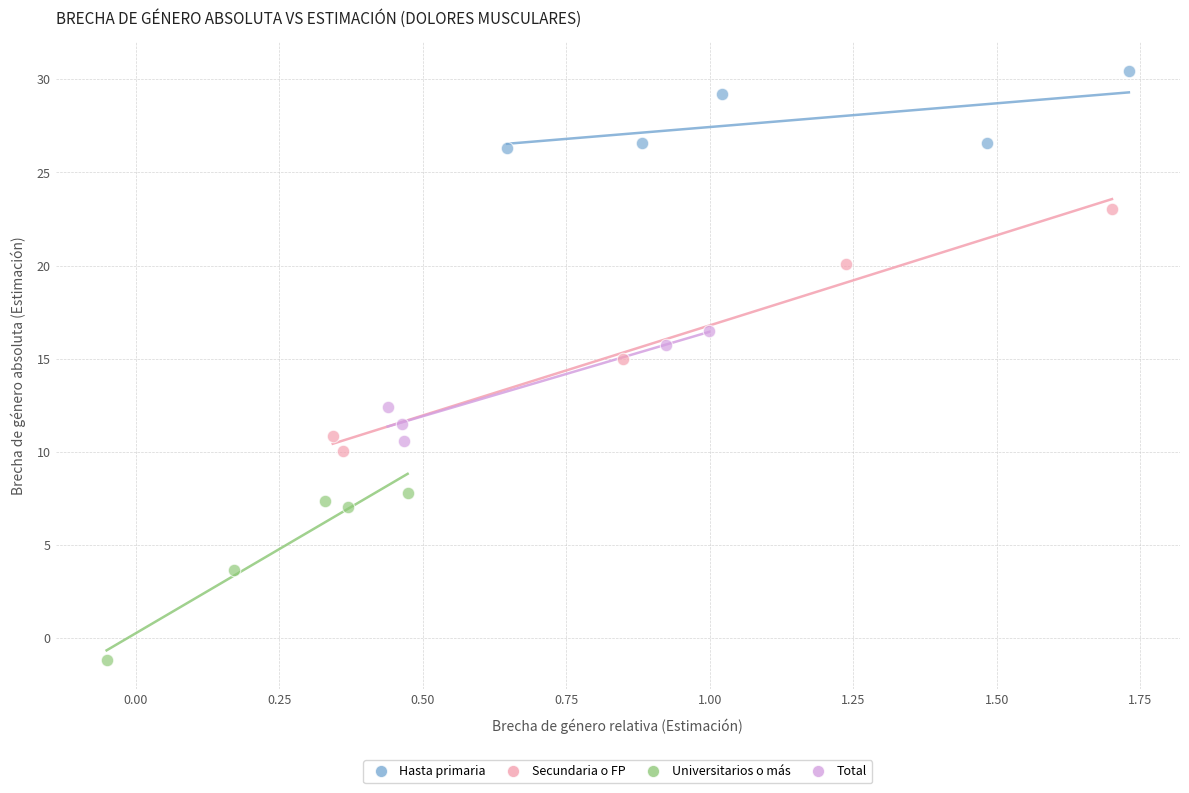

Which series reaches the minimum Y coordinate?

Universitarios o más